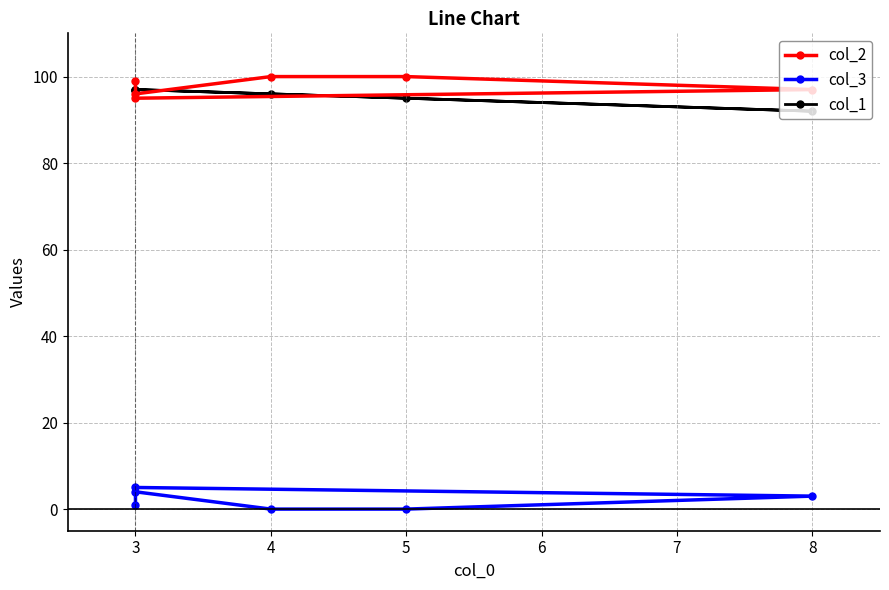

How many lines are shown in the chart?

3